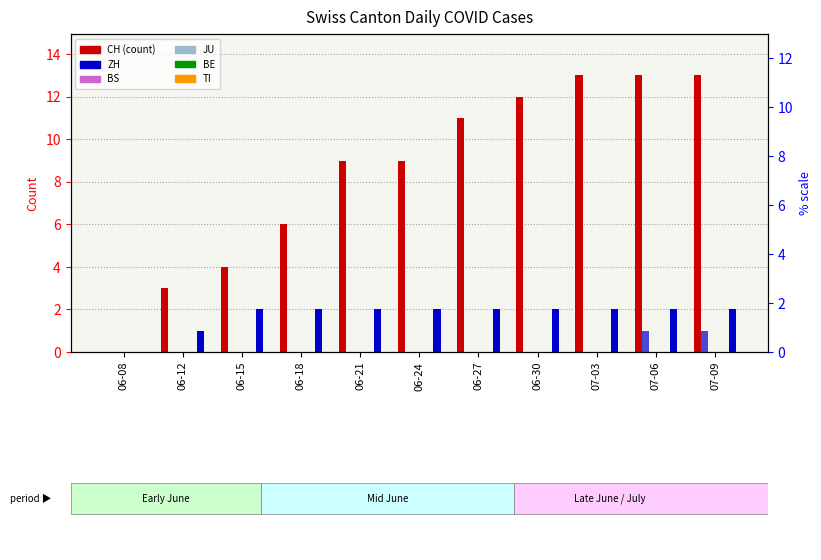

List the labels in order of BS value, largest first.

06-08, 06-12, 06-15, 06-18, 06-21, 06-24, 06-27, 06-30, 07-03, 07-06, 07-09